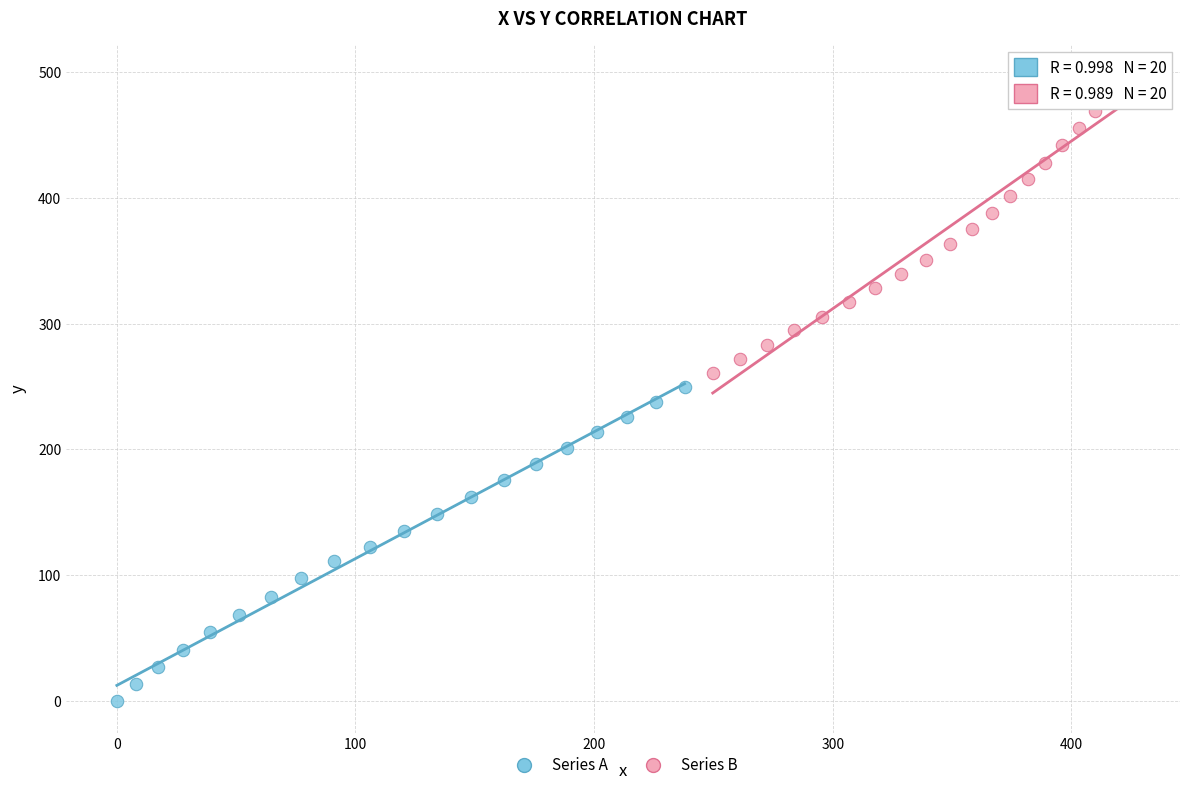

Which series has the largest Y range (max minus min)?

Series A